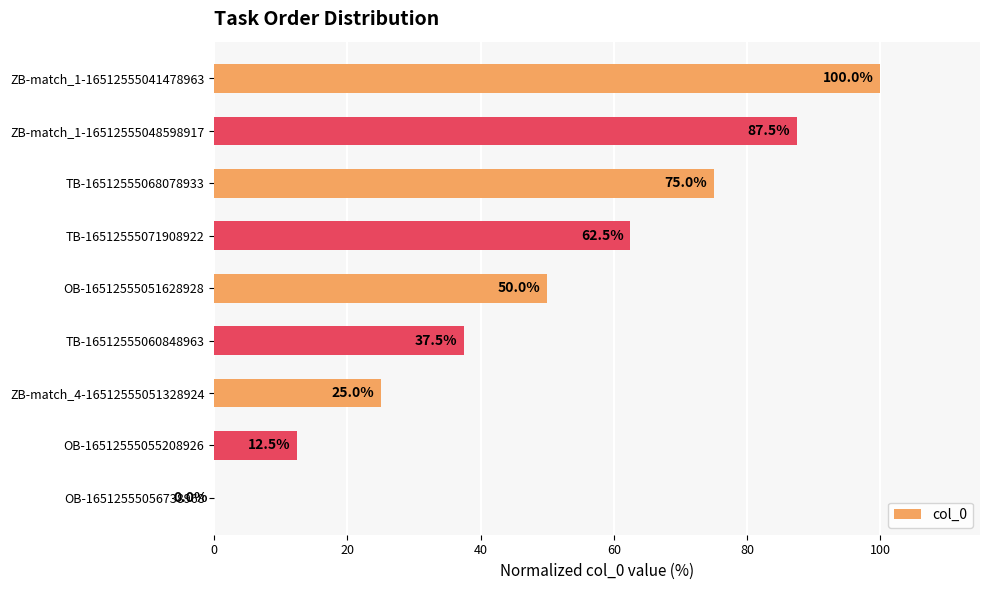

What is the sum of all values?

450.0